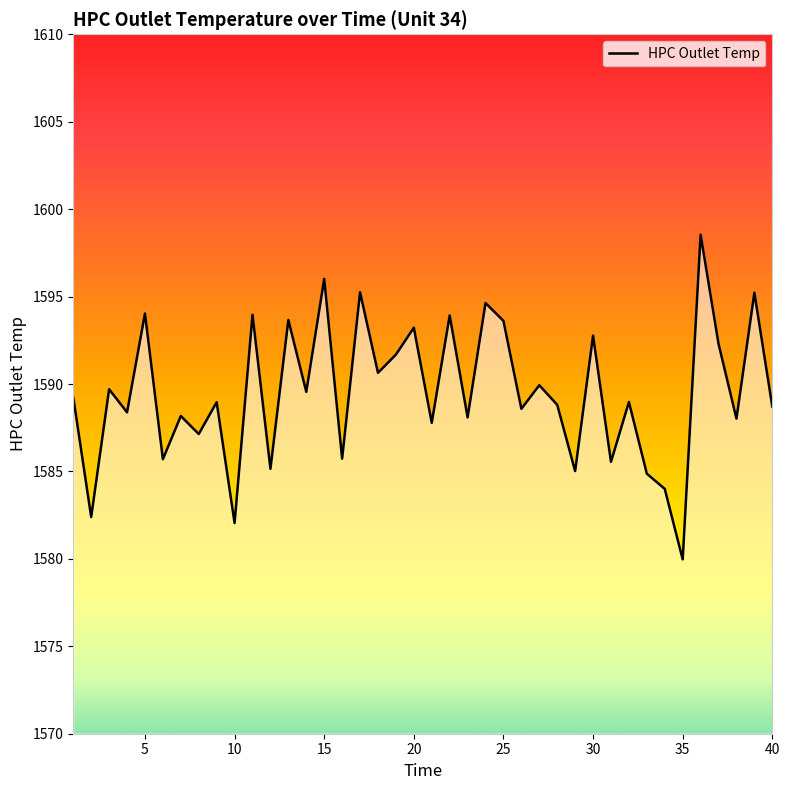

What is the maximum value shown in the chart?

1598.5